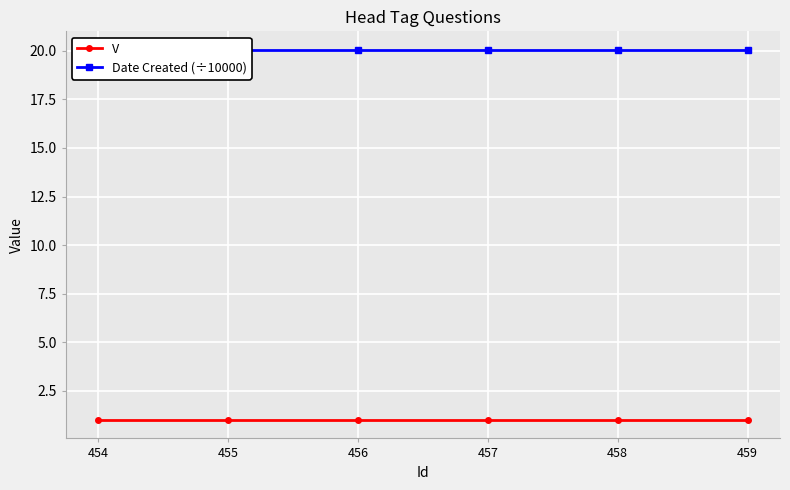

True or false: Date Created (÷10000) and V intersect in this chart.

False